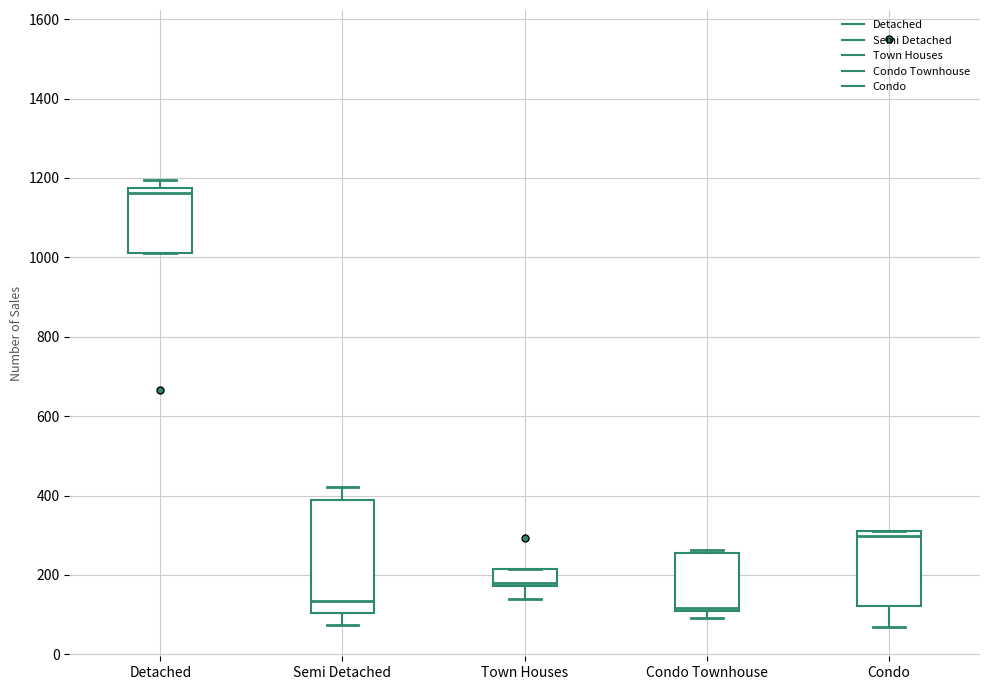

Reading left to right, transcribe this box plot: for each box, give where its median line is, the range the box spans, and where its two whiskers end, as read against the y-axis. The values are not printed on the chart, so give them approximately, as read against the axis.

Detached: median 1160, box 1020 to 1180, whiskers 1020 to 1200
Semi Detached: median 140, box 100 to 380, whiskers 80 to 420
Town Houses: median 180 (just above the box's lower edge), box 180 to 220, whiskers 140 to 220
Condo Townhouse: median 120, box 100 to 260, whiskers 100 (just below the box's lower edge) to 260 (just above the box's upper edge)
Condo: median 300, box 120 to 320, whiskers 60 to 320